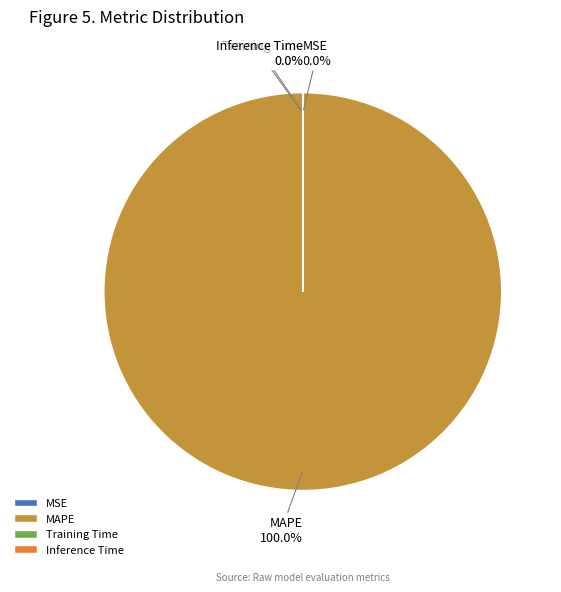

Count the number of slices in the pie.

4